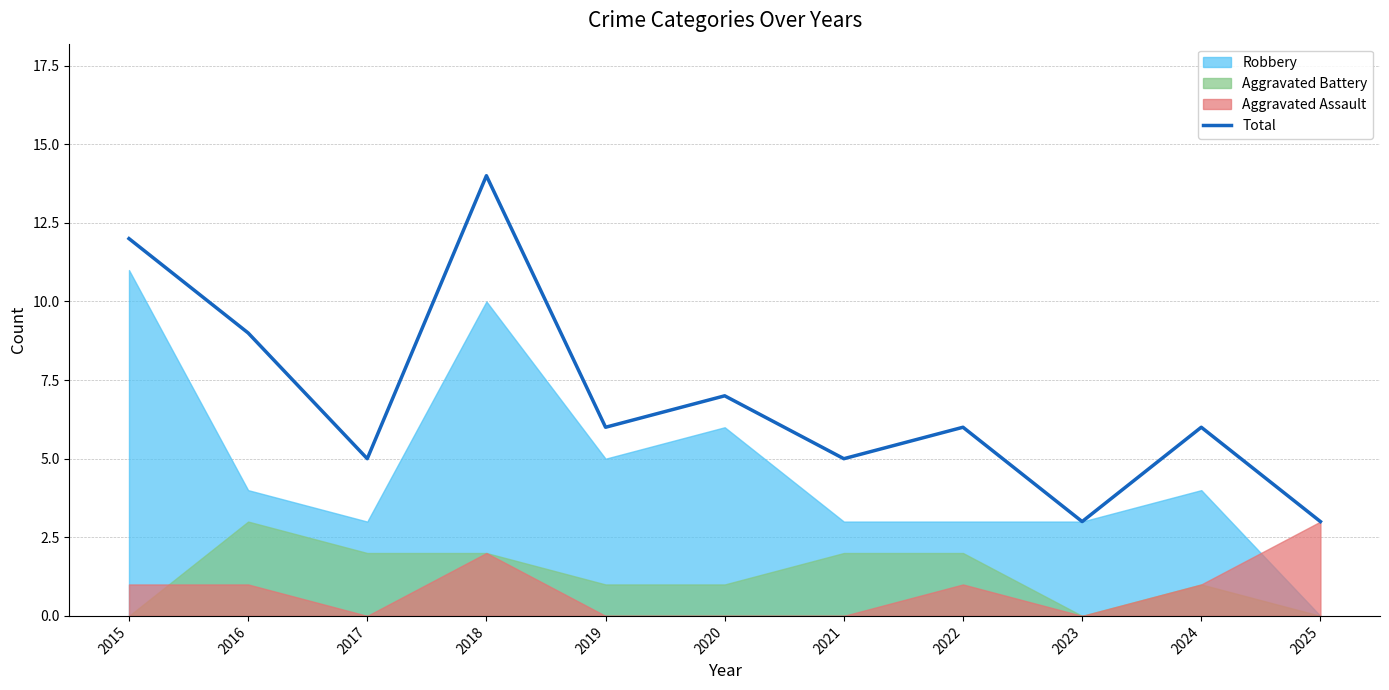

Approximately how many times larger is the value at 2022 compared to 2016?

0.7